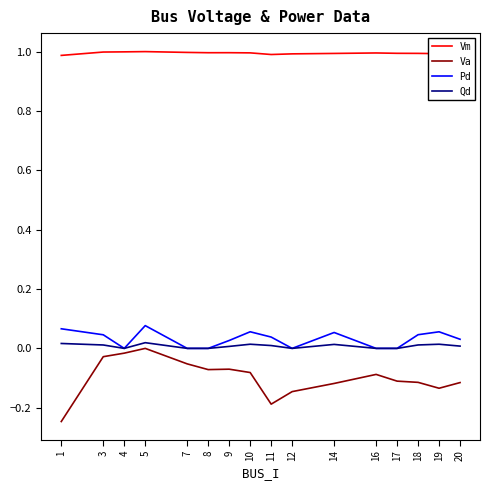

Which series has the largest range (max minus min)?

Va